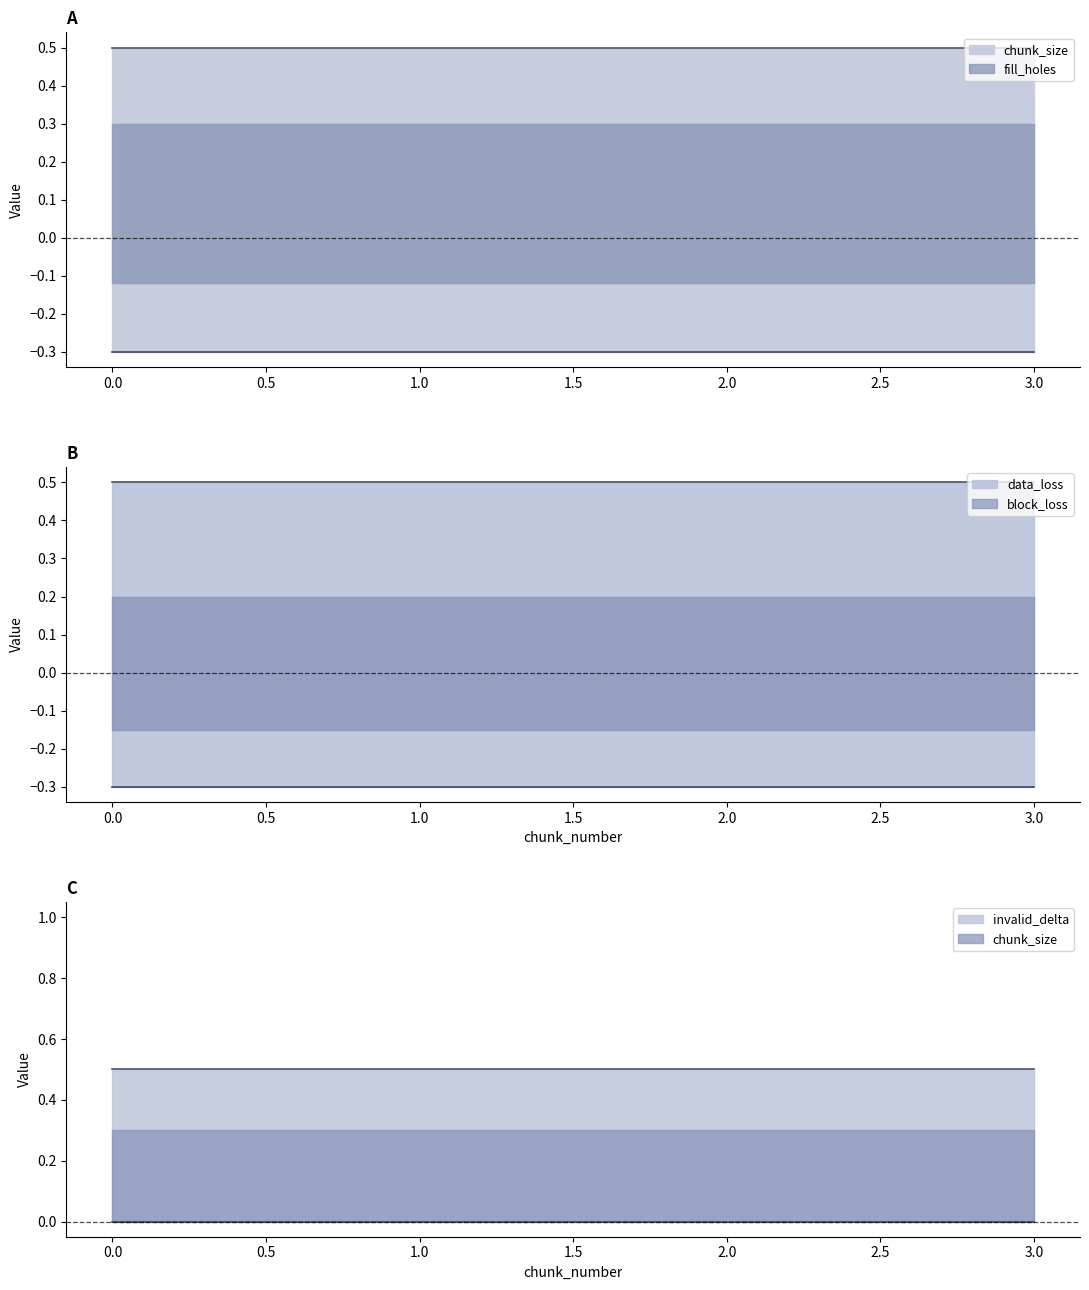

How many lines are shown in the chart?

6